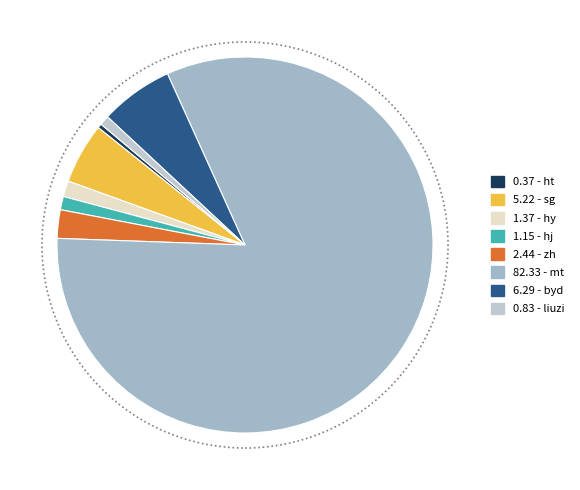

Which slice is the smallest?

ht